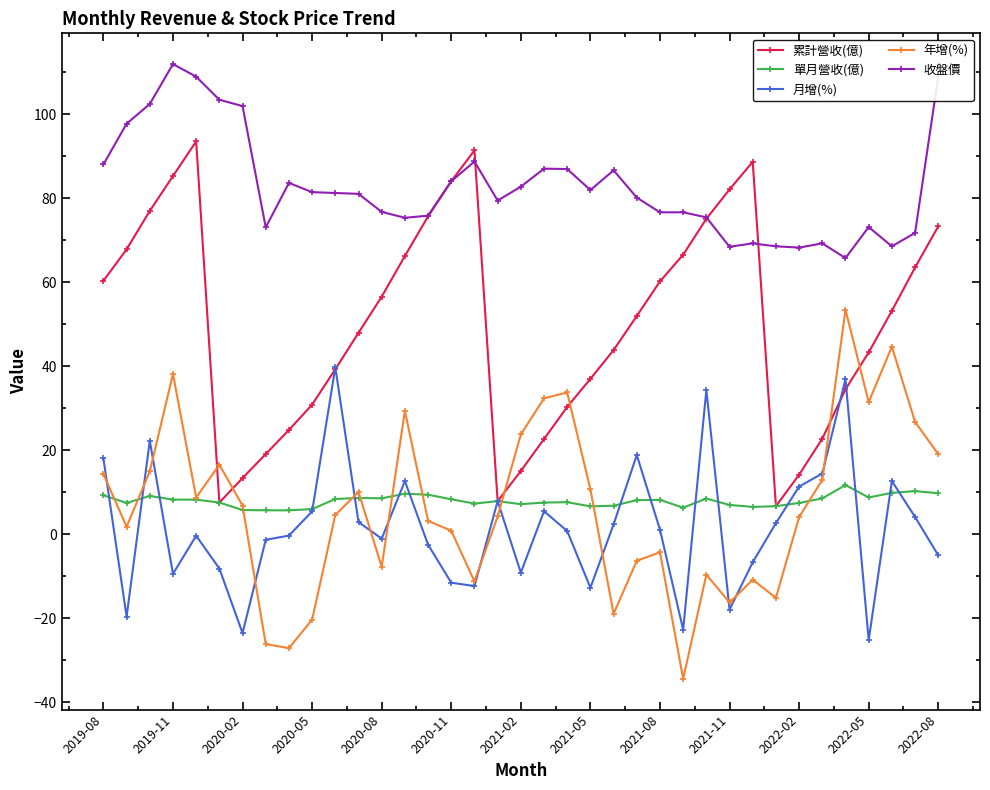

Is this an area chart (filled region under the line)?

No